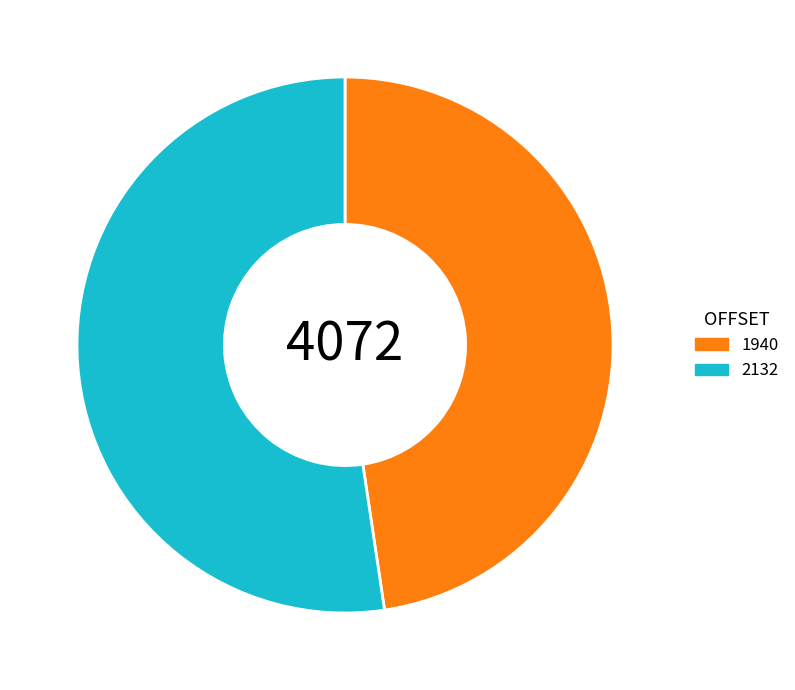

Is the sum of 1940 and 2132 greater than half?

Yes